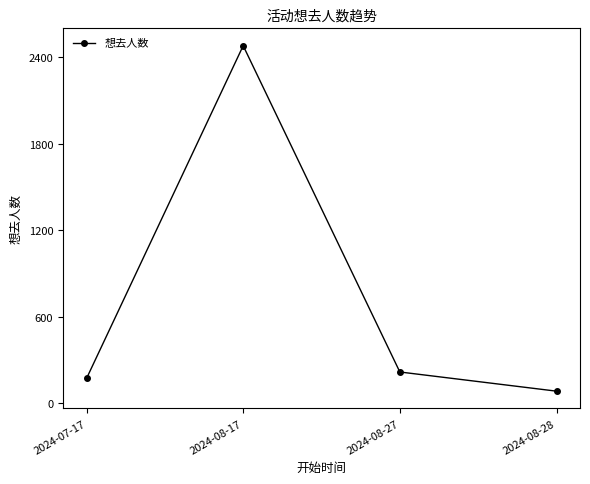

The value at 2024-08-27 is 121. True or false?

False